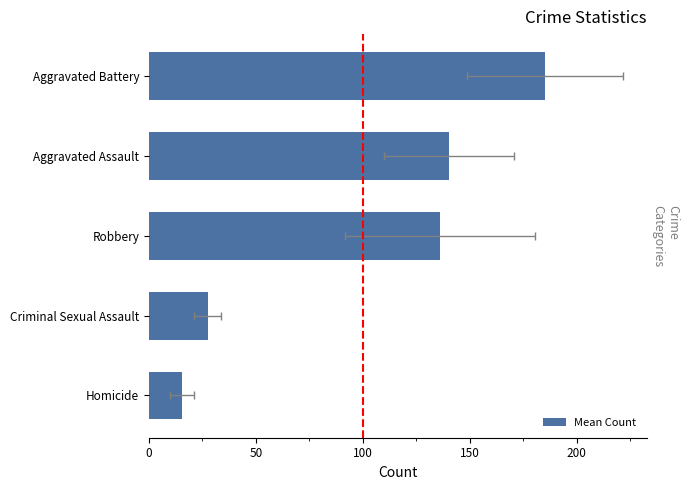

What is the ratio of the value at Aggravated Battery to the value at Robbery?

1.4